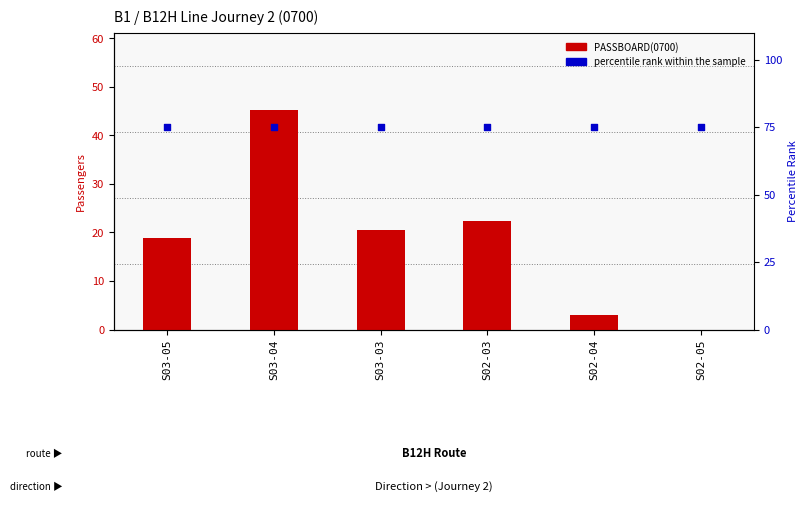

Which series has the largest total across all categories?

percentile rank within the sample